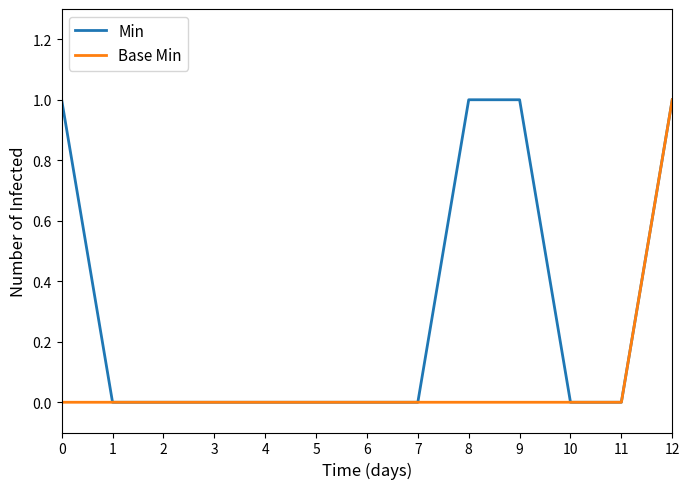

Is this an area chart (filled region under the line)?

No